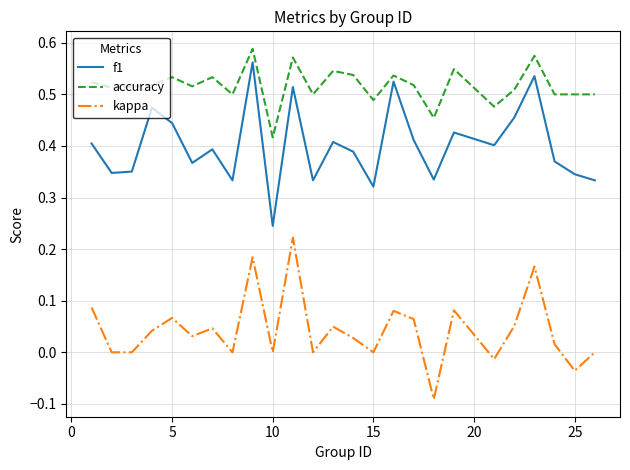

Does the chart have visible grid lines?

Yes